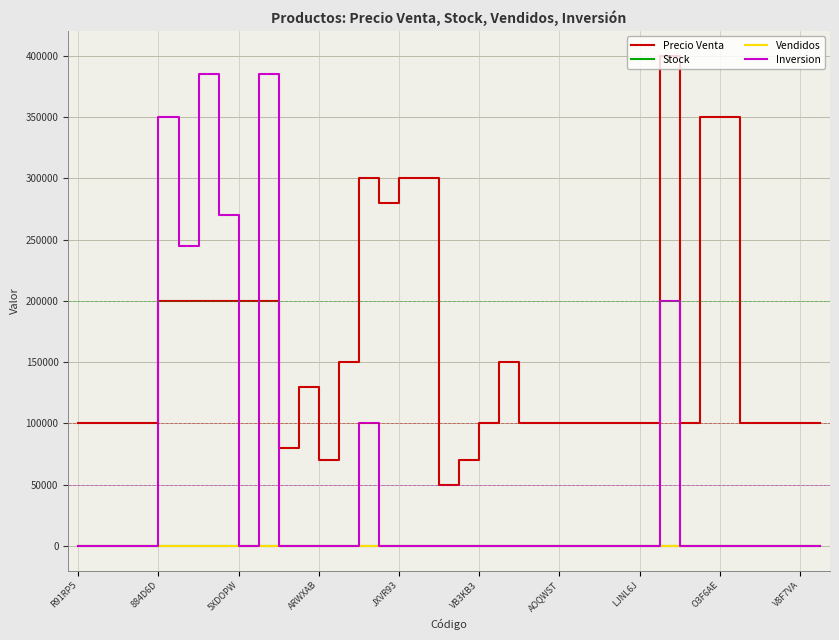

Which series has the largest range (max minus min)?

Inversion